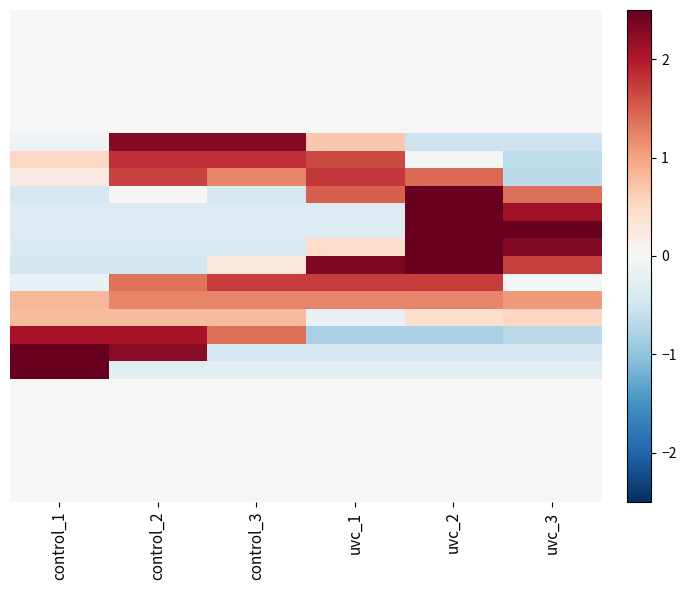

At which category is the sum across all series the highest?

uvc_2